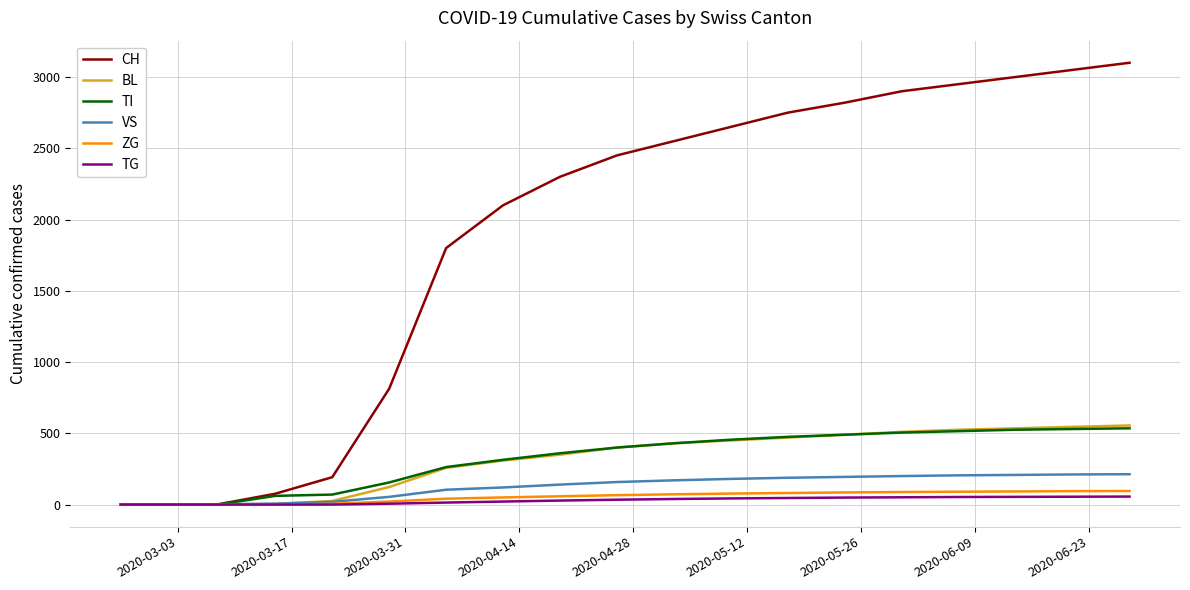

How many values in the CH series are below 2450?

9